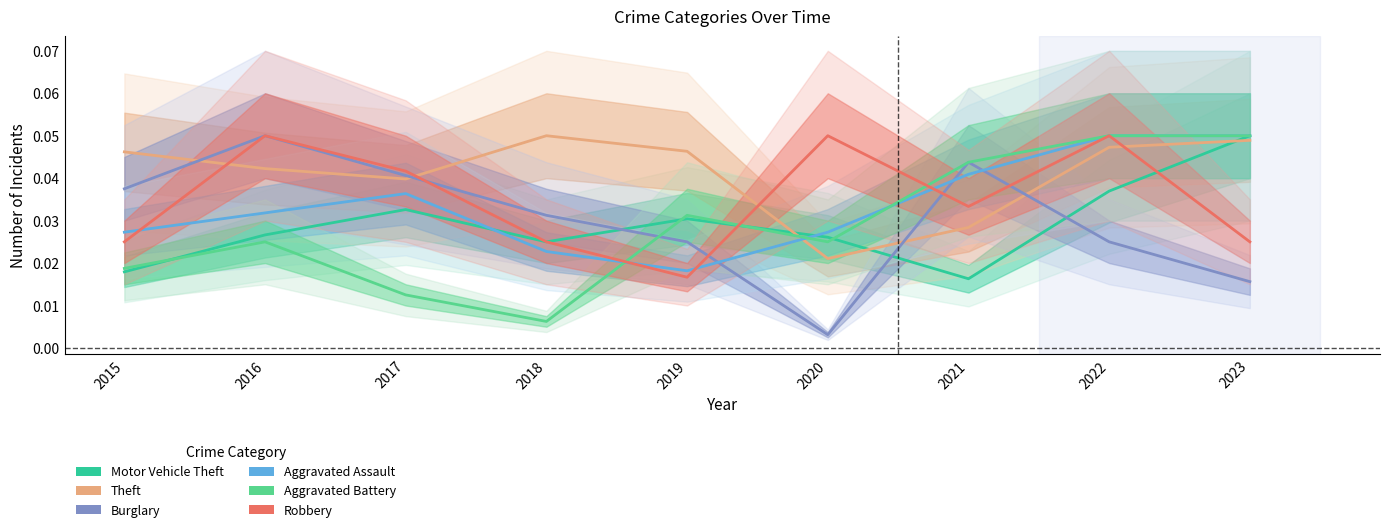

Between 2022 and 2023, which series saw the biggest shift?

Robbery